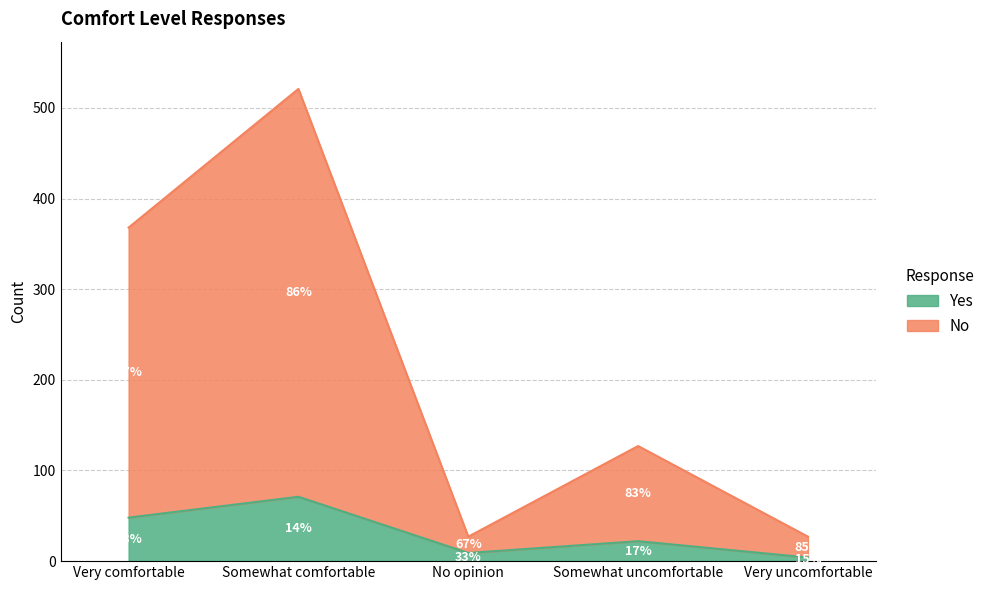

Which series has the largest total across all categories?

No